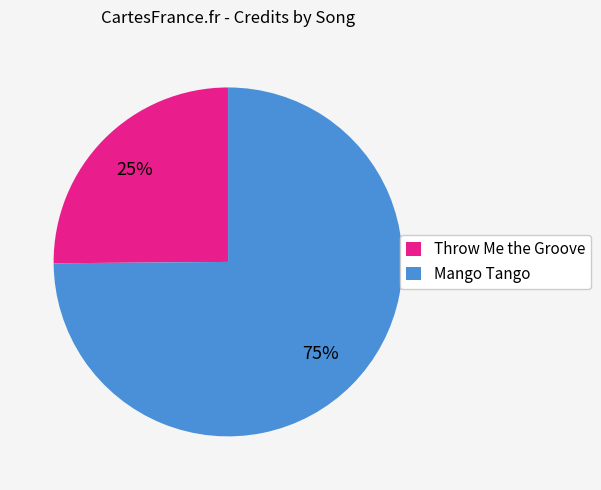

Is it true that Throw Me the Groove is 37% of the pie?

False